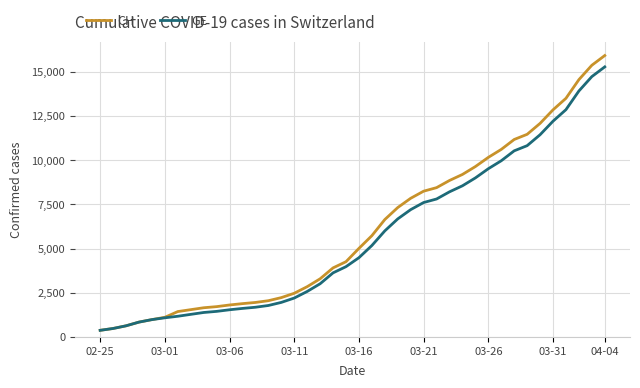

Which series has the largest range (max minus min)?

CH